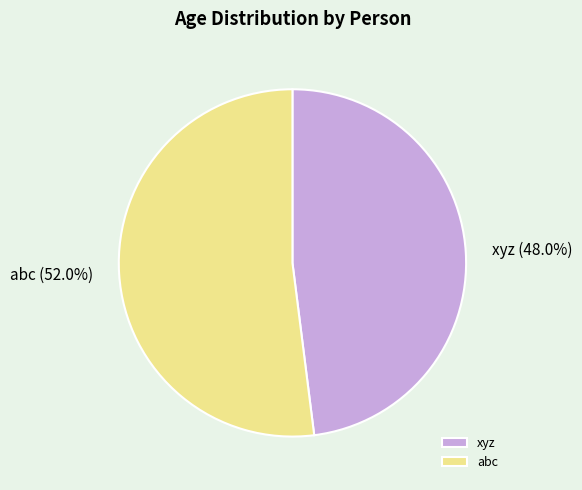

The abc slice represents 40% of the pie. True or false?

False